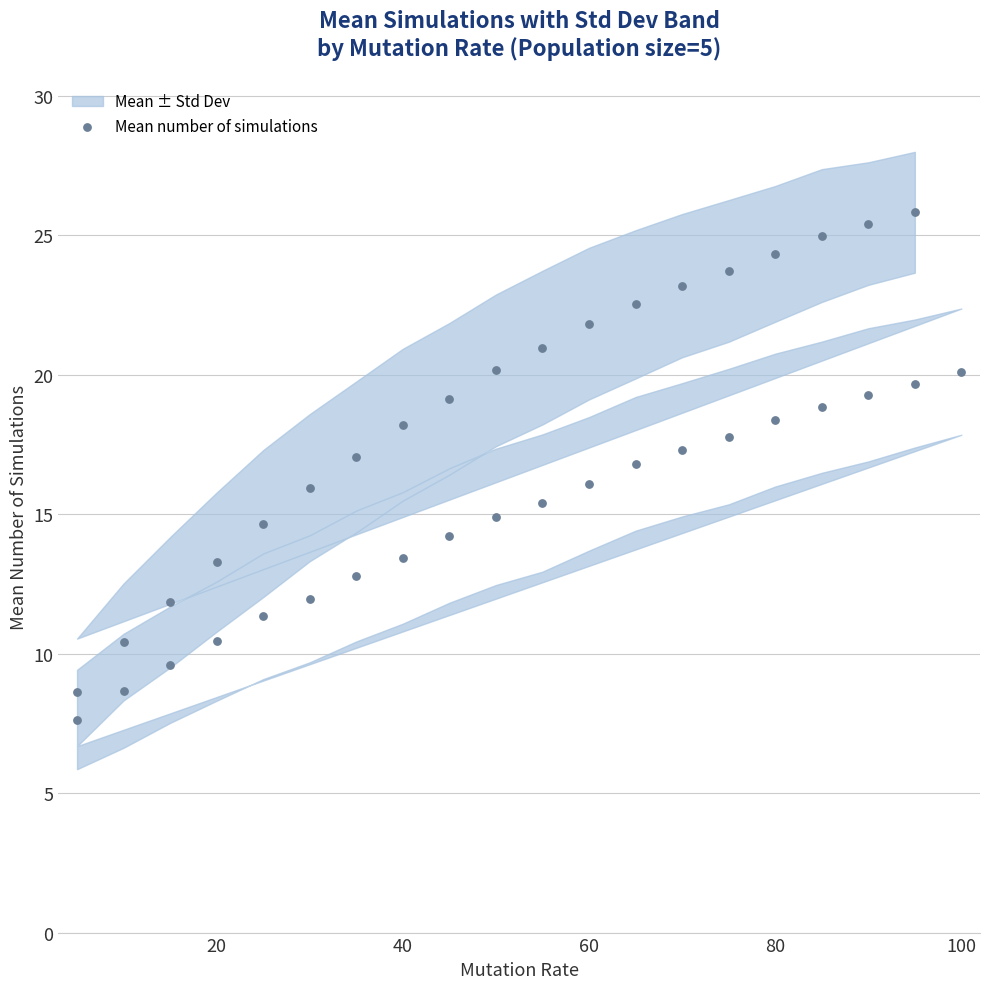

What is the range of X values (max minus min)?

95.0